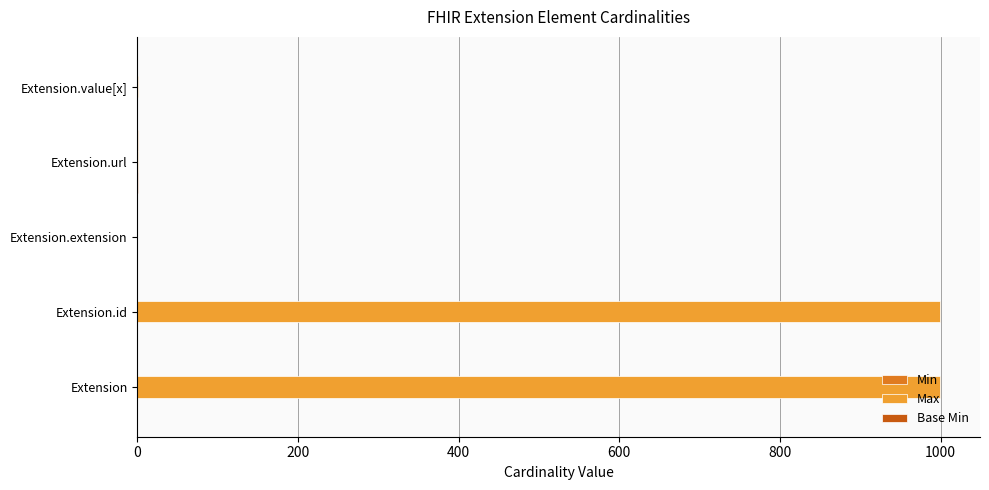

What is the highest value of the Max series?

999